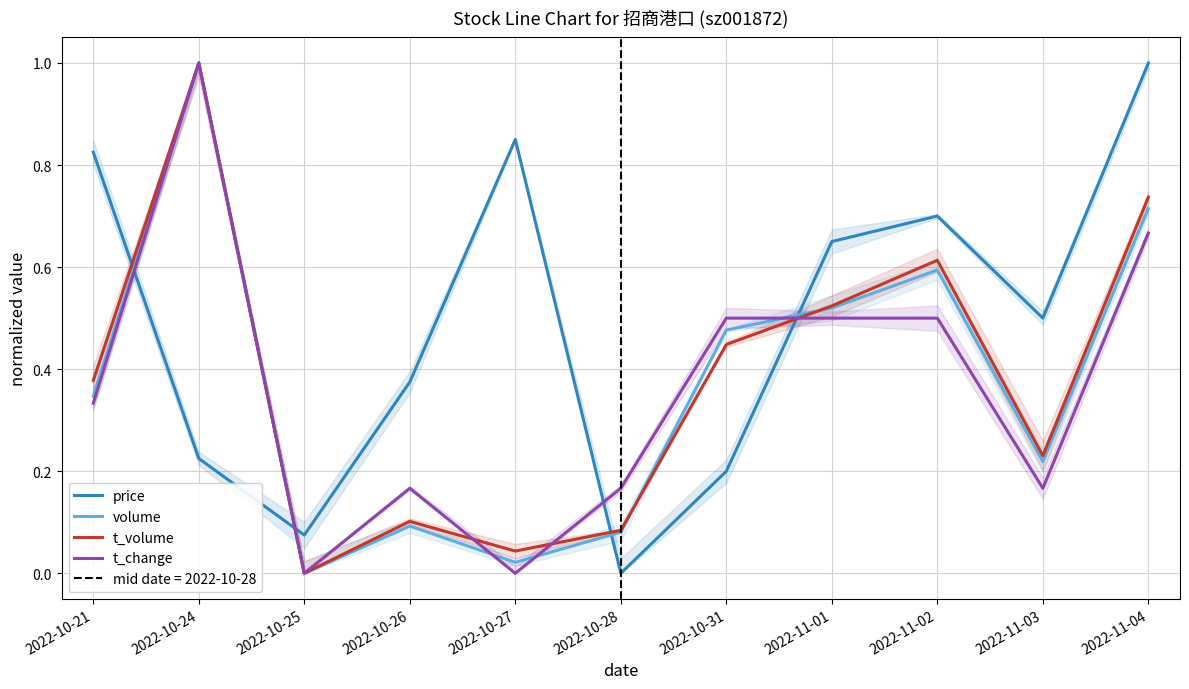

What are all the series names shown in the legend?

price, volume, t_volume, t_change